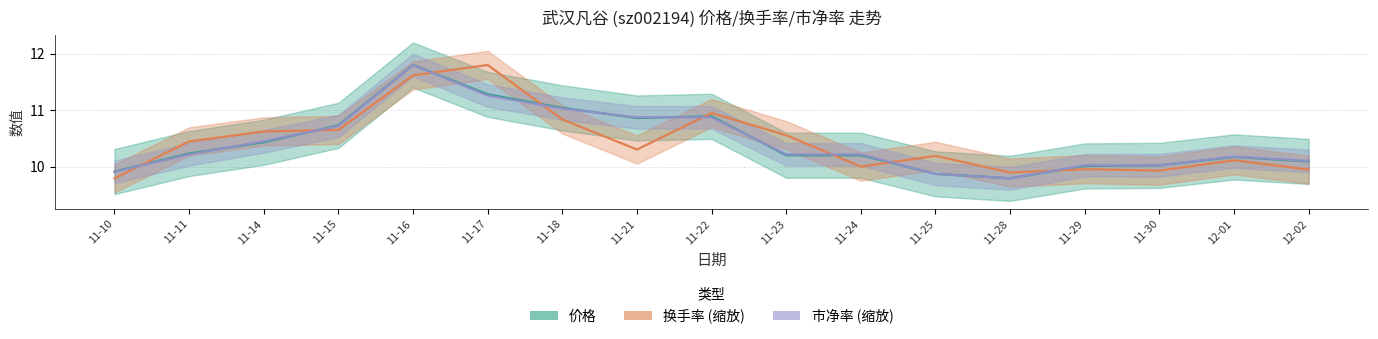

The 价格 series shows 2.8 at 11-14. True or false?

False